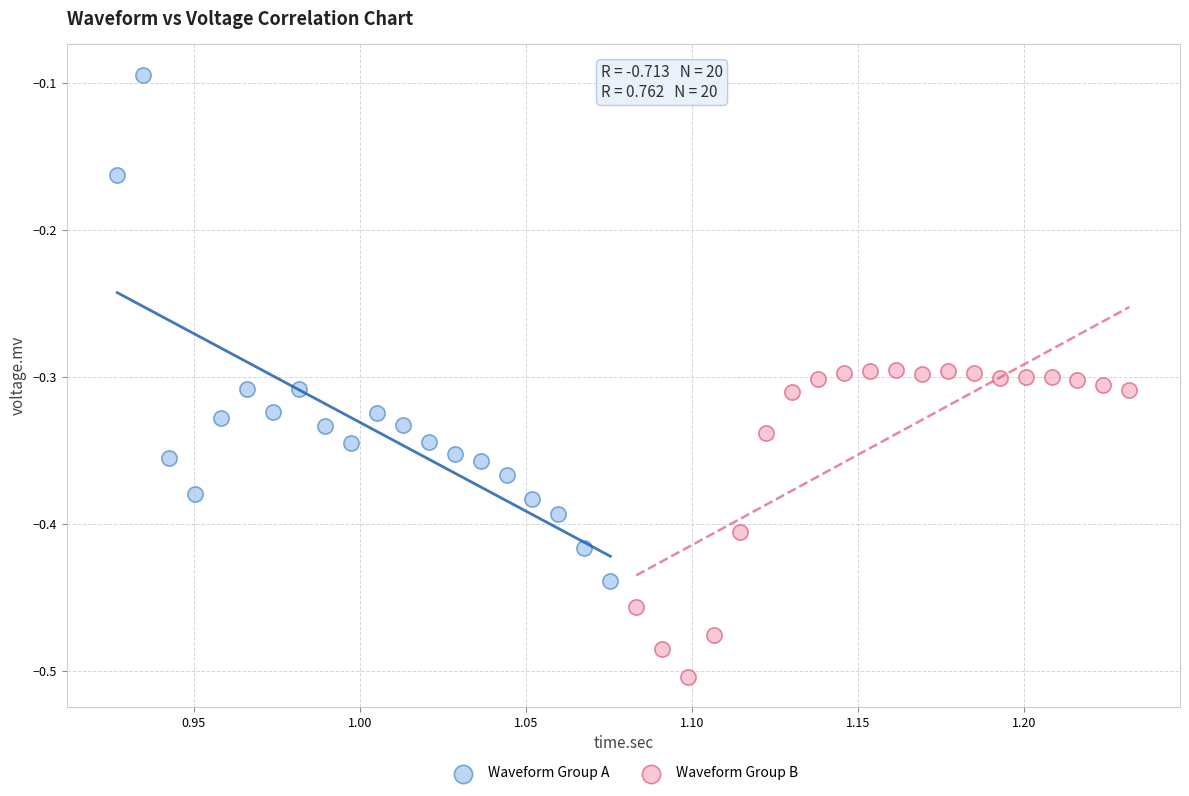

Which series has the widest spread of Y values?

Waveform Group A